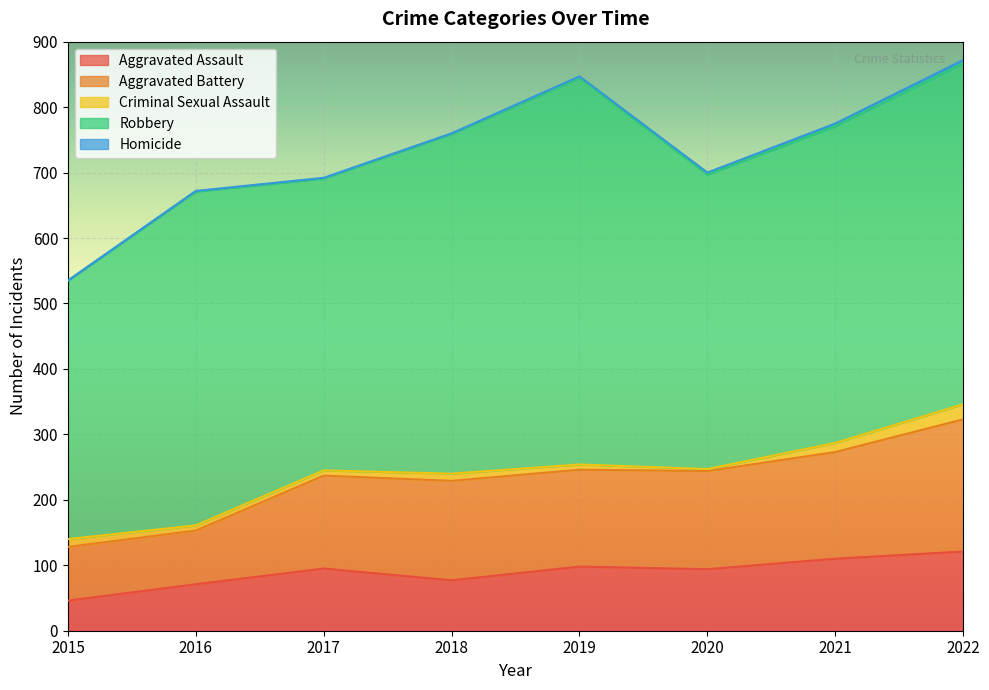

Reading left to right, extract all data points from this chart.

Aggravated Assault: 2015=46	2016=71	2017=95	2018=77	2019=98	2020=94	2021=110	2022=121
Aggravated Battery: 2015=82	2016=82	2017=142	2018=152	2019=148	2020=150	2021=163	2022=202
Criminal Sexual Assault: 2015=12	2016=8	2017=8	2018=11	2019=8	2020=3	2021=14	2022=23
Robbery: 2015=395	2016=510	2017=446	2018=519	2019=591	2020=450	2021=484	2022=521
Homicide: 2015=0	2016=1	2017=1	2018=1	2019=2	2020=3	2021=4	2022=5